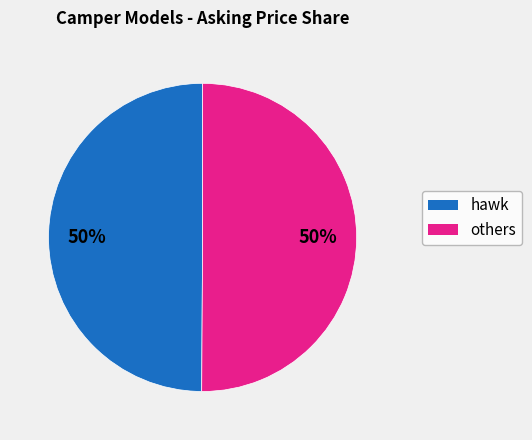

To the nearest percent, what is the average slice percentage?

50%